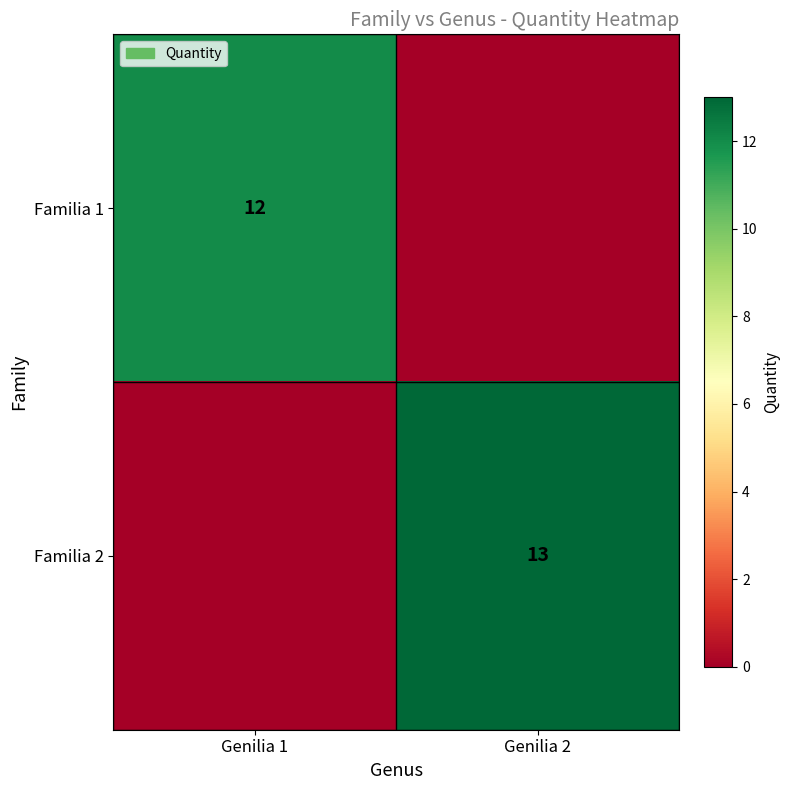

True or false: Familia 1 has a value of 20 at Genilia 1.

False